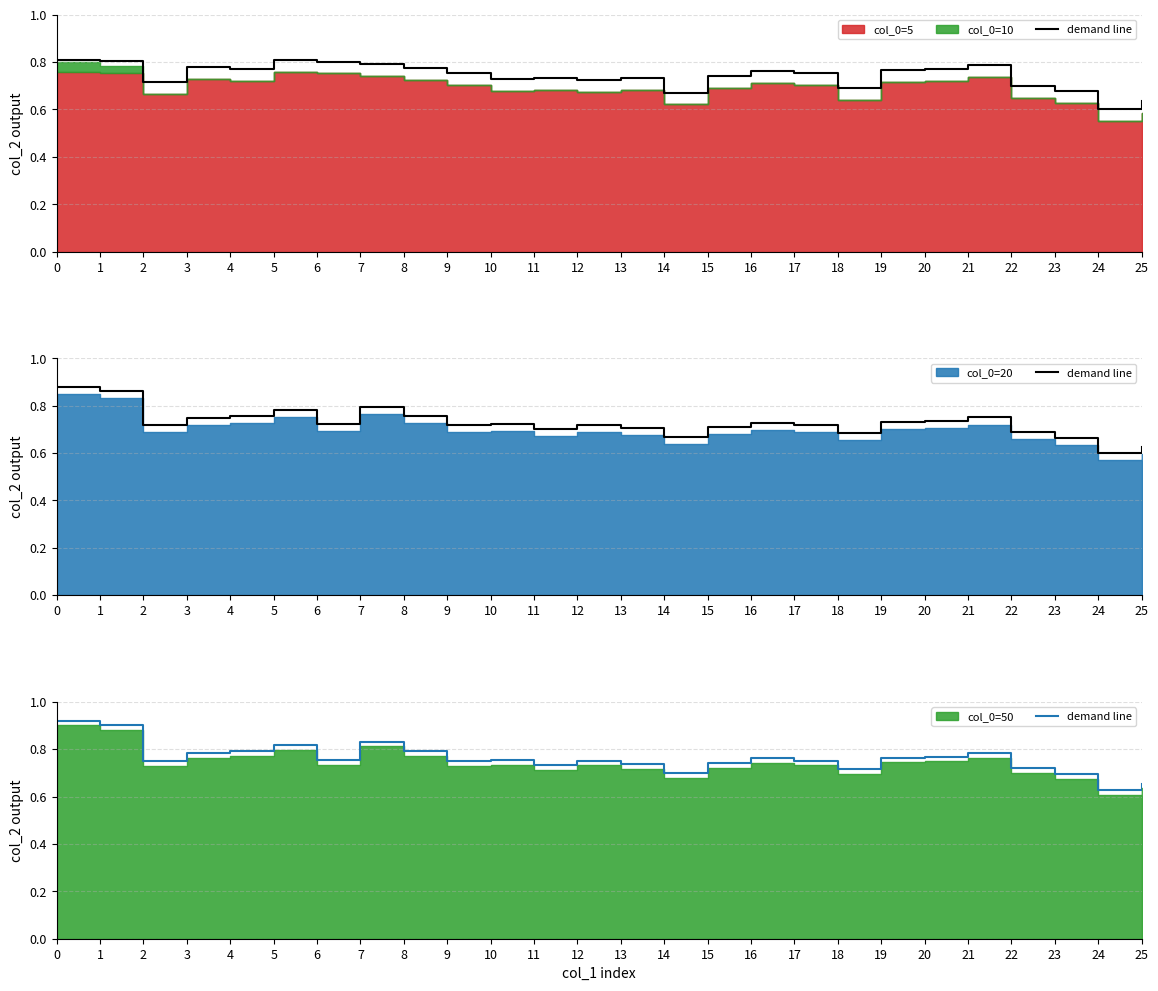

How many values are between 0 and 1?

26